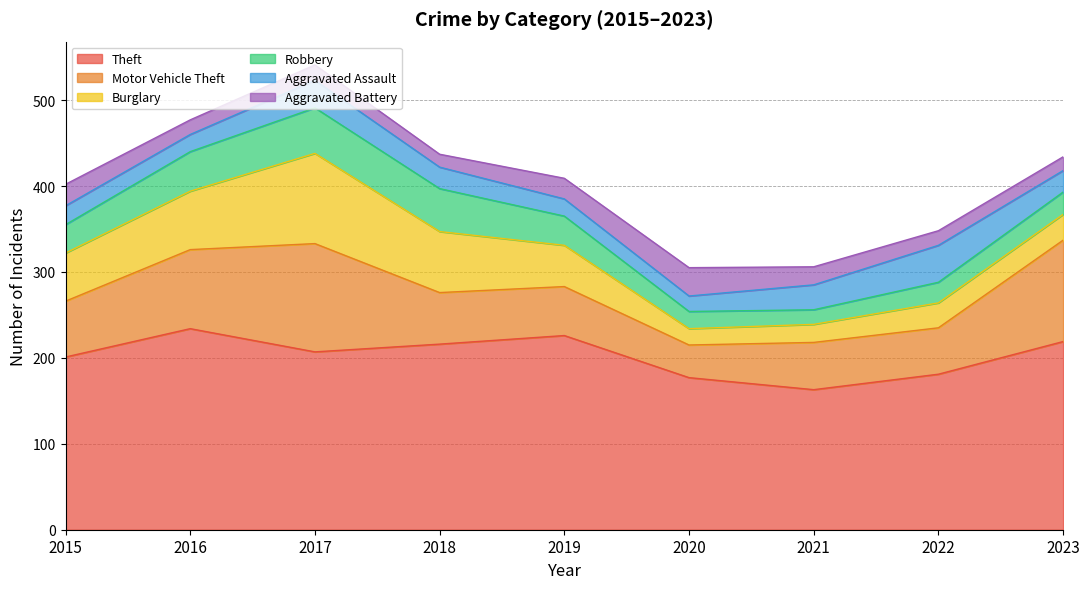

How many lines are shown in the chart?

6